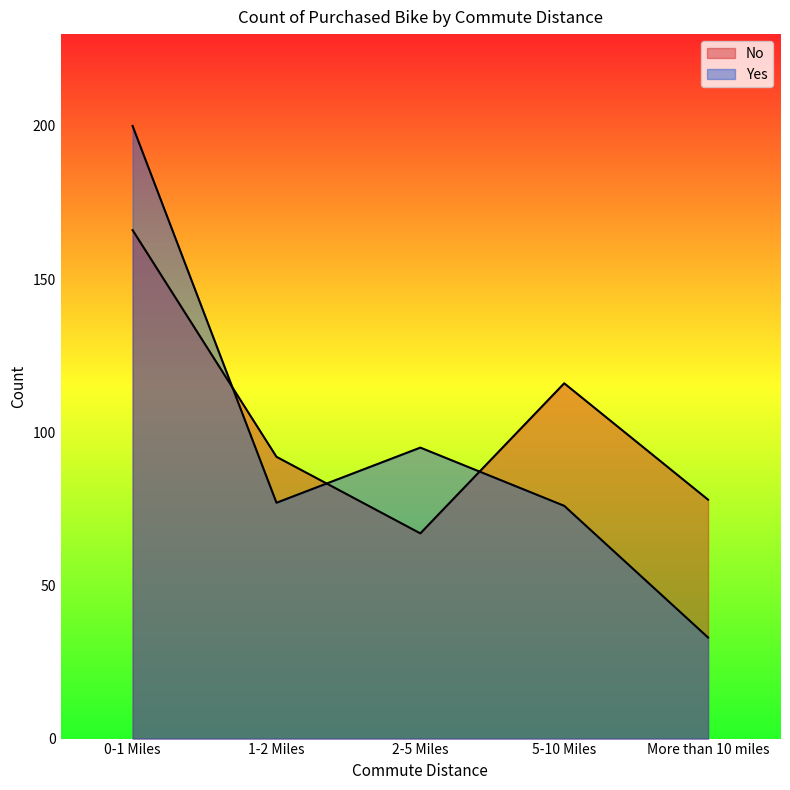

What position from the left is 2-5 Miles?

3